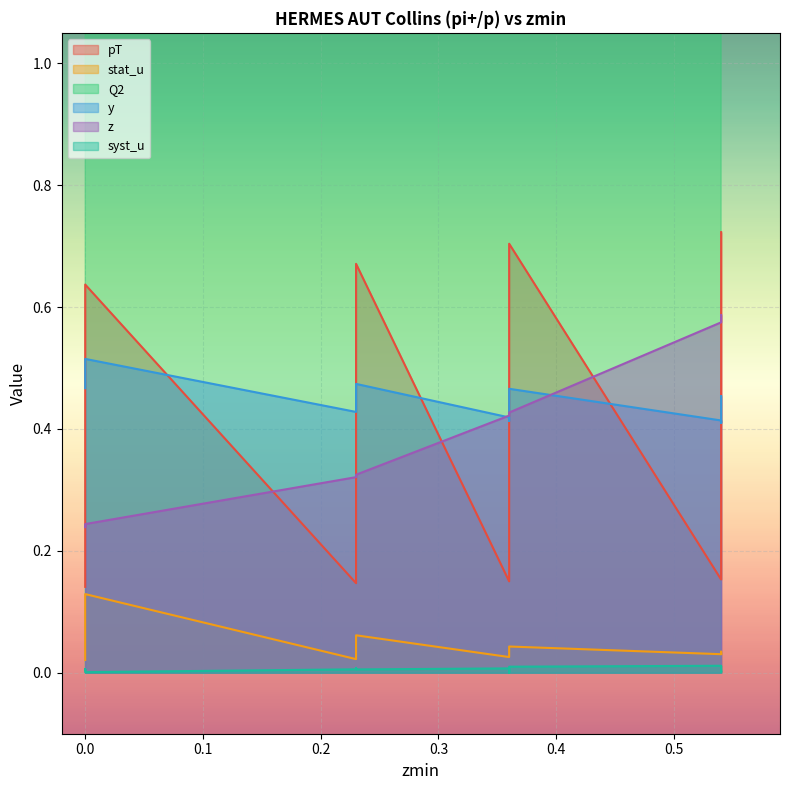

True or false: stat_u has a value of 0.0 at 0.36.

True